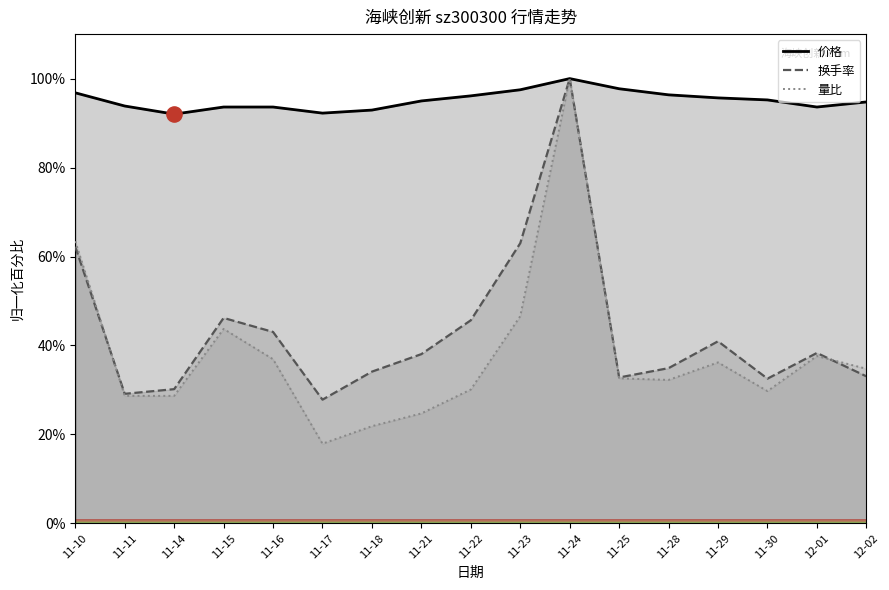

At which category is the sum across all series the highest?

11-24